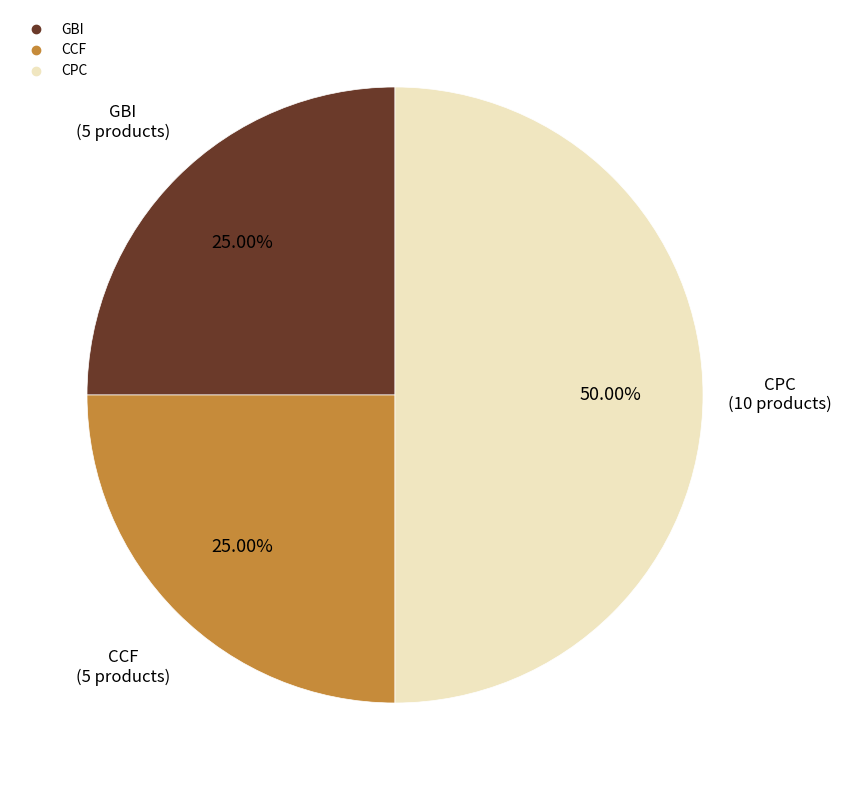

Is the sum of GBI and CPC greater than half?

Yes